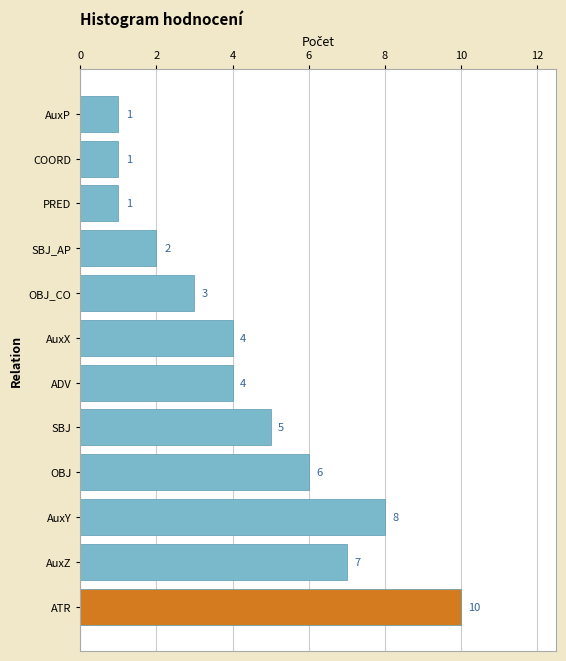

How many series are shown in this chart?

1